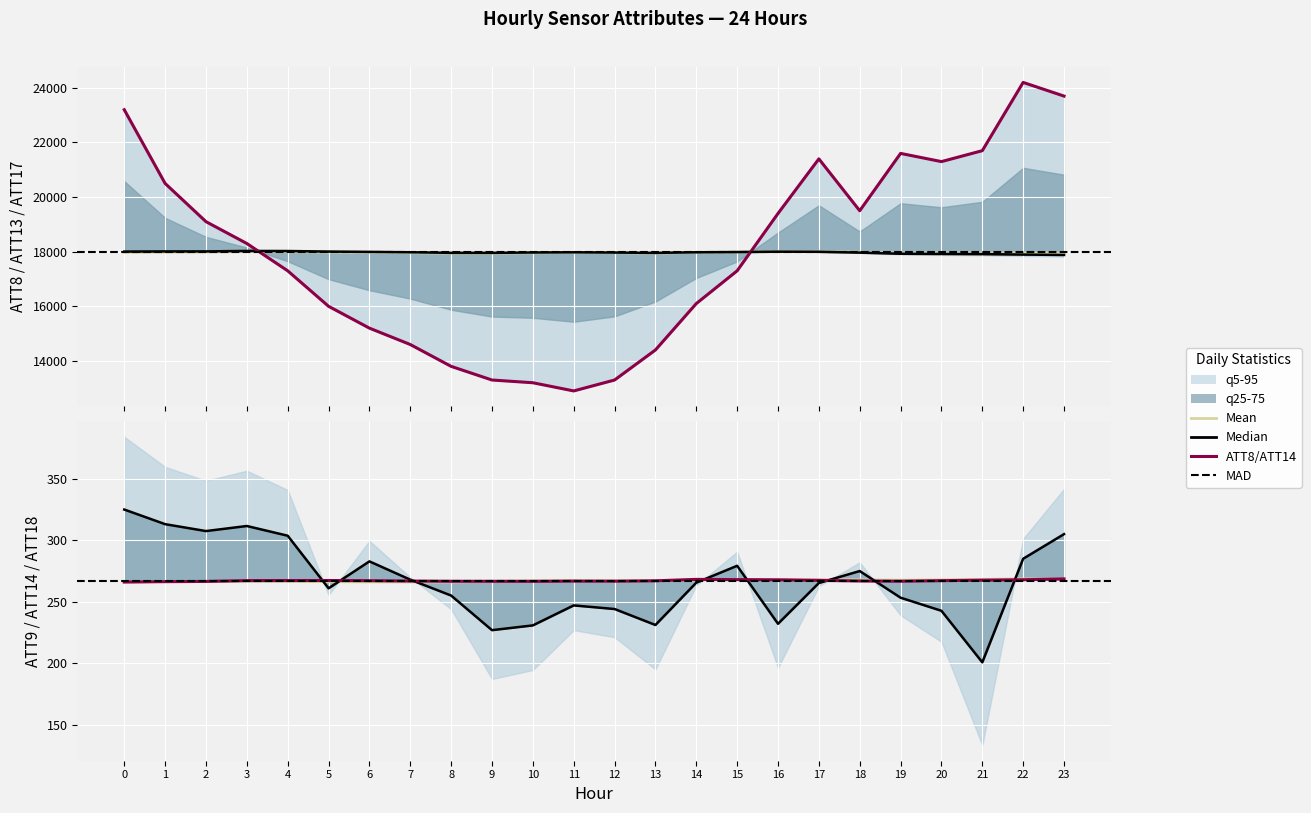

Reading left to right, transcribe all the data shown in this chart.

ATT8: 0=23200.0	1=20500.0	2=19100.0	3=18300.0	4=17300.0	5=16000.0	6=15200.0	7=14600.0	8=13800.0	9=13300.0	10=13200.0	11=12900.0	12=13300.0	13=14400.0	14=16100.0	15=17300.0	16=19400.0	17=21400.0	18=19500.0	19=21600.0	20=21300.0	21=21700.0	22=24200.0	23=23700.0
ATT9: 0=325.1	1=313.3	2=307.6	3=311.8	4=303.8	5=261.1	6=283.0	7=268.1	8=255.2	9=227.1	10=231.0	11=247.2	12=244.3	13=231.3	14=265.7	15=279.4	16=232.3	17=265.4	18=275.1	19=253.5	20=242.8	21=200.9	22=285.1	23=305.1
ATT13: 0=17971.0	1=17981.4	2=17985.2	3=18004.2	4=18000.5	5=17987.9	6=17977.5	7=17963.9	8=17946.7	9=17947.0	10=17959.9	11=17968.5	12=17963.2	13=17948.2	14=17975.7	15=17985.4	16=18001.5	17=17999.8	18=17981.9	19=17950.7	20=17954.6	21=17956.0	22=17946.4	23=17942.9
ATT14: 0=266.2	1=266.5	2=266.7	3=267.4	4=267.4	5=267.4	6=267.3	7=267.0	8=266.8	9=266.8	10=266.8	11=267.0	12=266.9	13=267.2	14=268.4	15=268.2	16=268.0	17=267.6	18=267.0	19=266.9	20=267.3	21=267.7	22=268.1	23=268.7
ATT17: 0=18004.5	1=18010.7	2=18011.2	3=18027.9	4=18024.8	5=18004.8	6=17992.9	7=17980.0	8=17957.4	9=17956.9	10=17970.4	11=17977.8	12=17968.1	13=17955.8	14=17978.7	15=17986.6	16=18001.1	17=17996.4	18=17965.7	19=17924.4	20=17917.2	21=17911.5	22=17894.8	23=17880.3
ATT18: 0=266.0	1=266.7	2=266.7	3=266.8	4=266.7	5=266.5	6=266.3	7=266.2	8=266.3	9=266.7	10=267.2	11=267.3	12=267.2	13=267.3	14=267.9	15=268.0	16=268.1	17=268.0	18=268.0	19=267.7	20=268.0	21=268.4	22=268.8	23=268.4